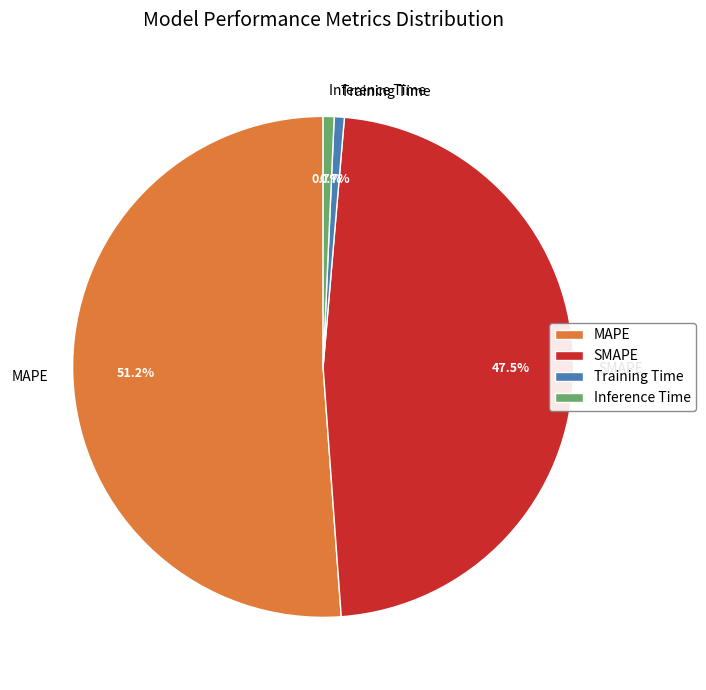

How many slices are in this pie chart?

4